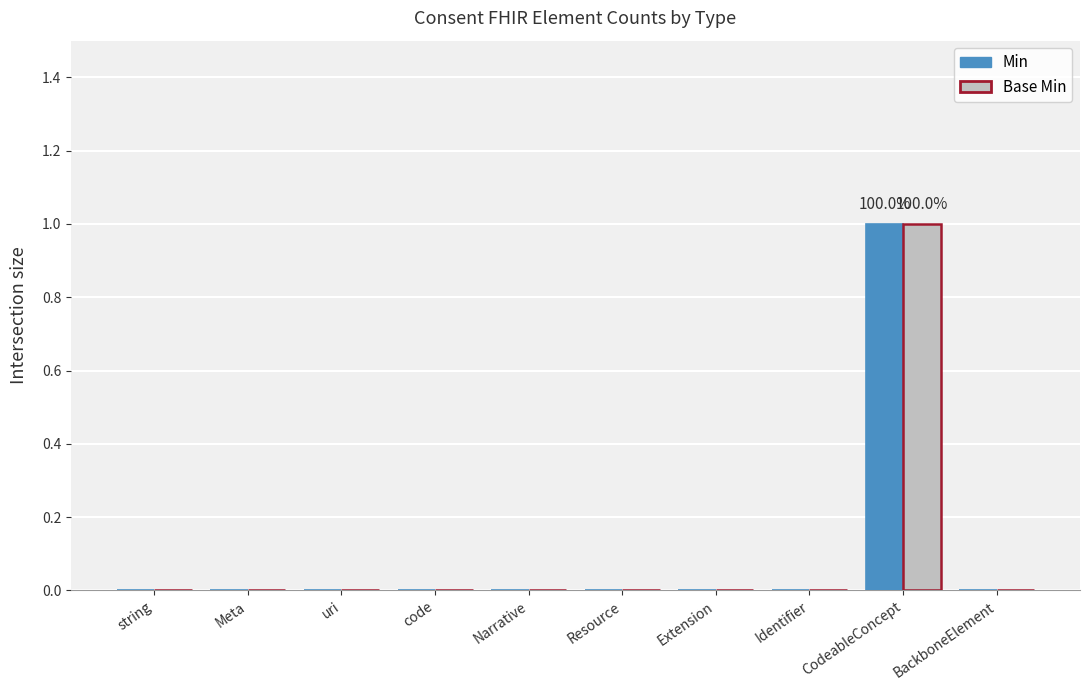

Which label corresponds to the largest value in the chart?

CodeableConcept